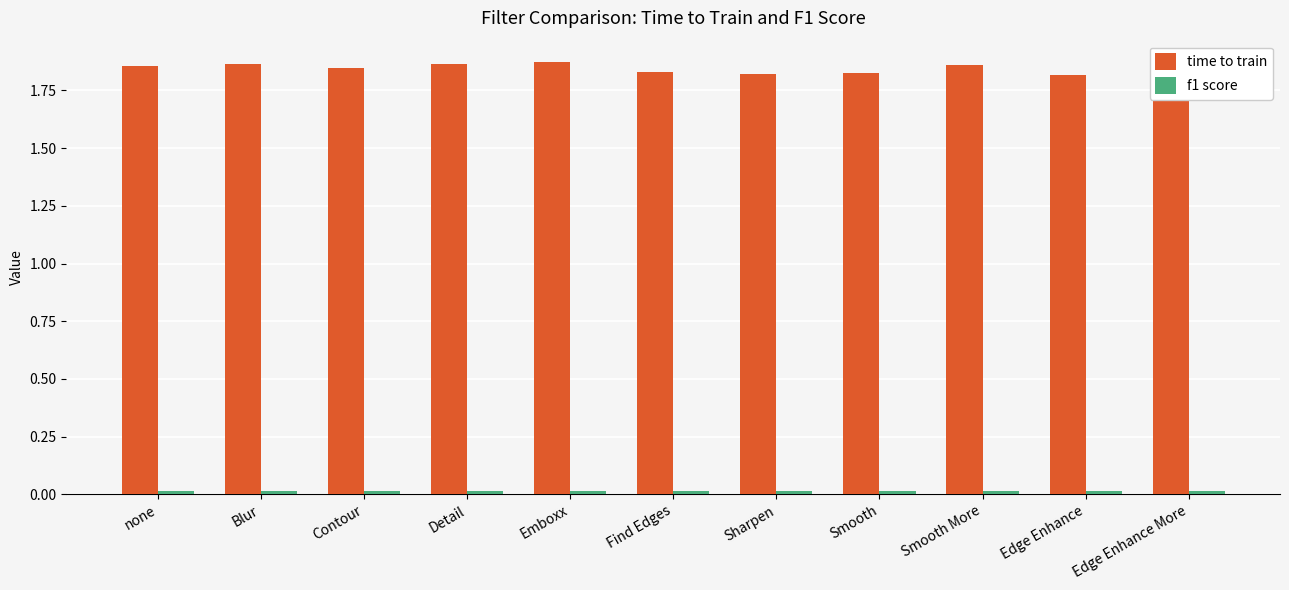

The value of time to train at Smooth is 0.9. True or false?

False